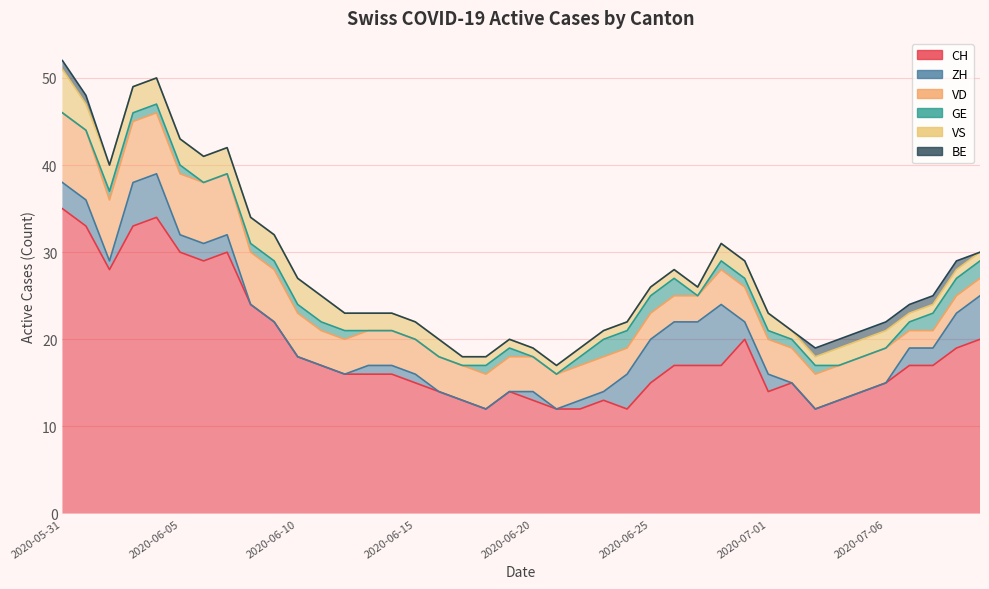

Between 2020-06-20 and 2020-06-25, which series saw the biggest shift?

ZH